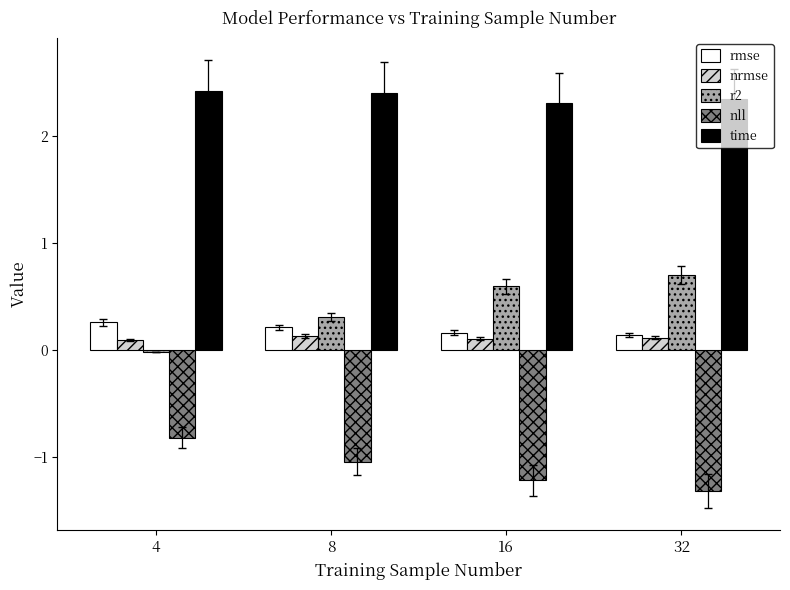

What is the average value of the nll series?

-1.1